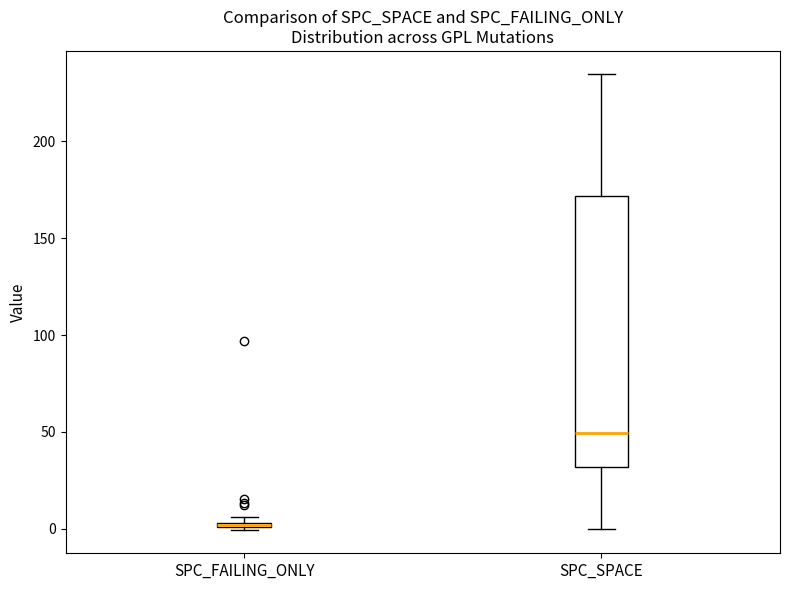

Which box is the tallest, from its lower edge to its upper edge?

SPC_SPACE